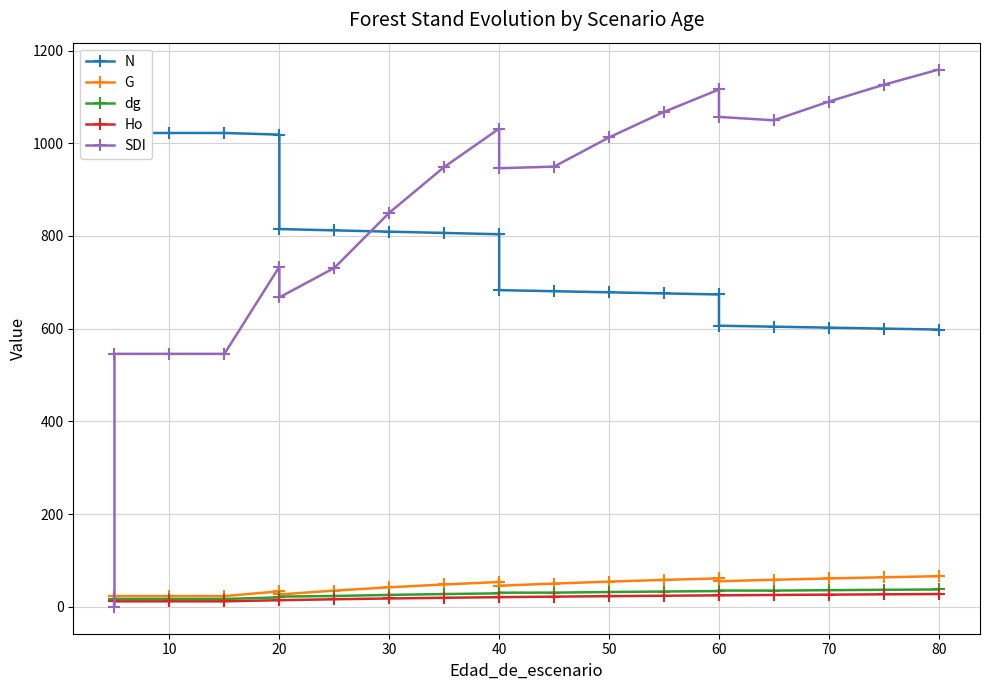

What is the lowest value of the Ho series?

11.9